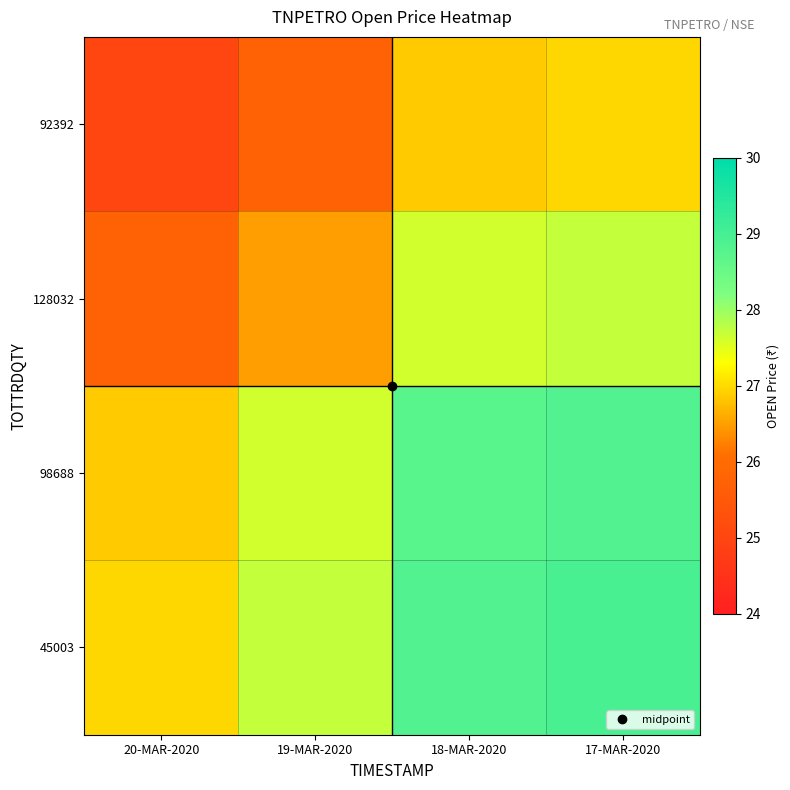

At which category does the chart reach its minimum across all series?

20-MAR-2020